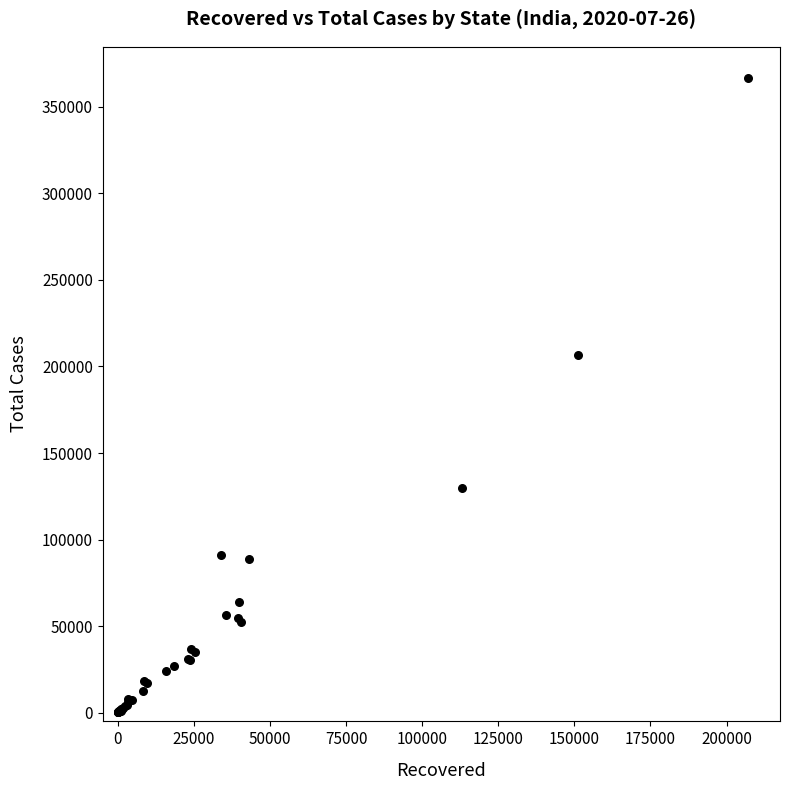

What Y value in the scatter plot is closest to 183329?

206737